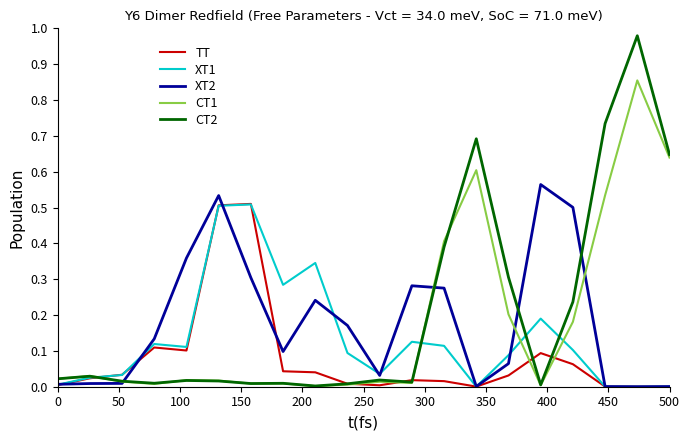

Which series has the widest spread of values?

CT2